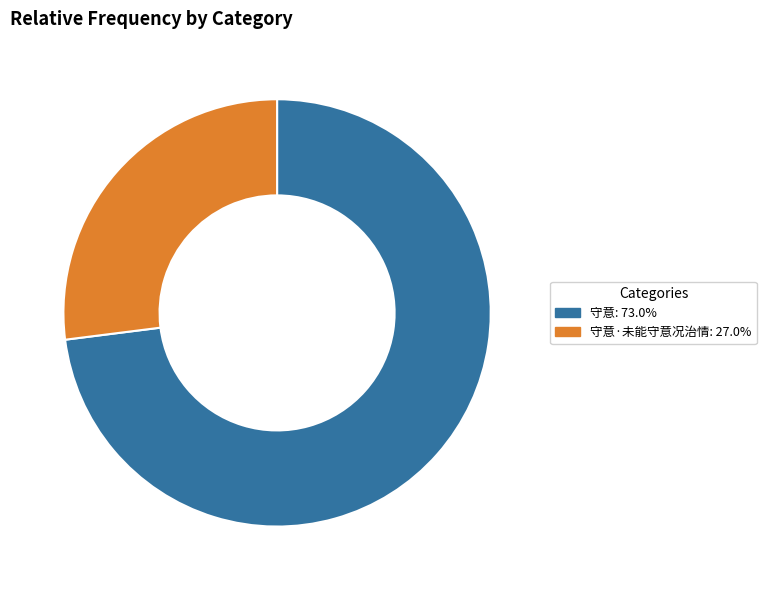

Is there any slice that represents more than half of the pie?

Yes